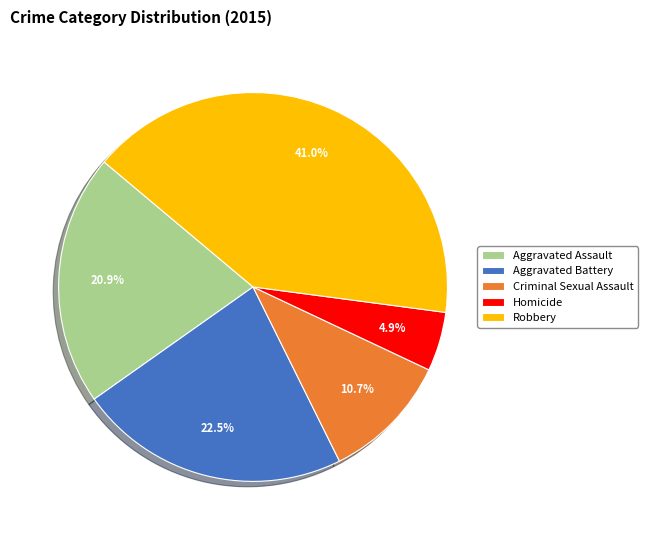

To the nearest percent, what is the combined percentage of Criminal Sexual Assault and Aggravated Battery?

33%